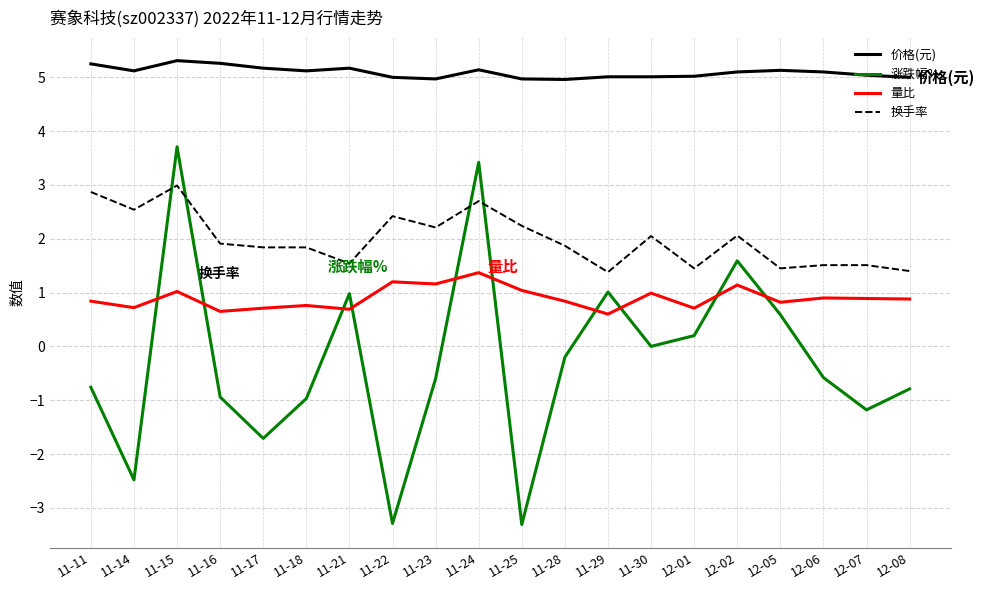

Is the value of 换手率 at 11-25 greater than the value of 价格(元) at 11-30?

No